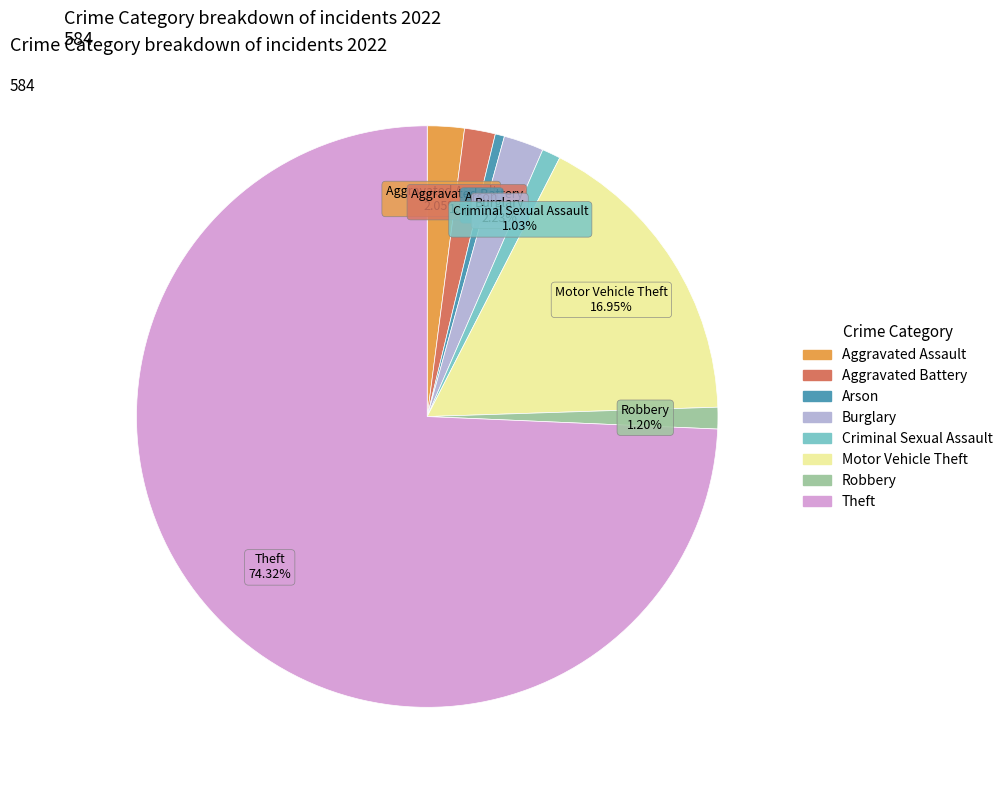

Which slice represents more than half of the pie?

Theft